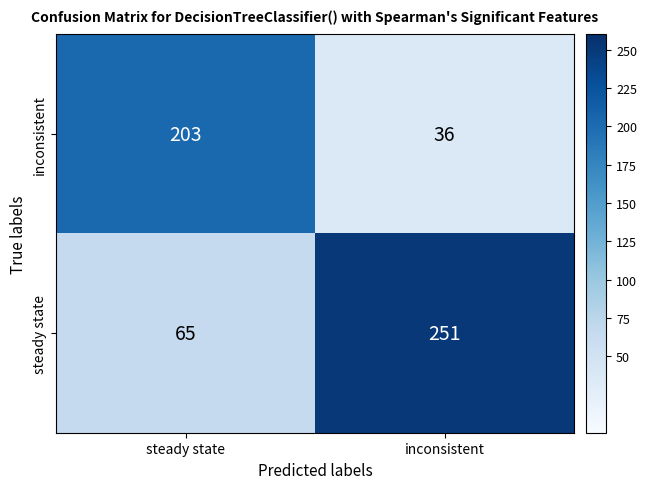

Which series has the largest range (max minus min)?

steady state